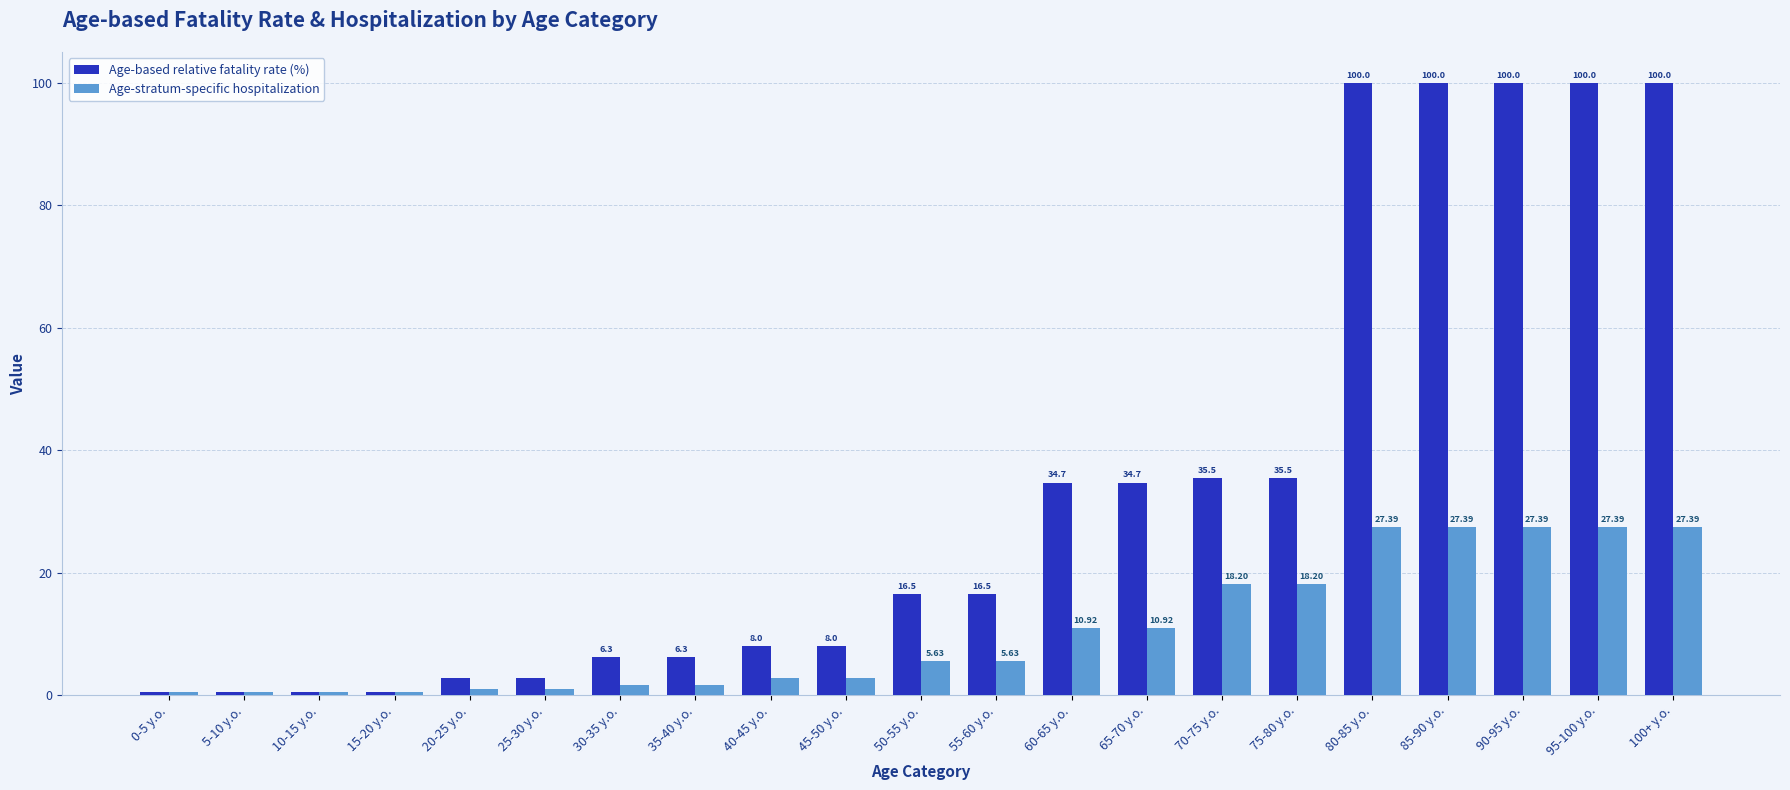

Count the number of data series in this chart.

2